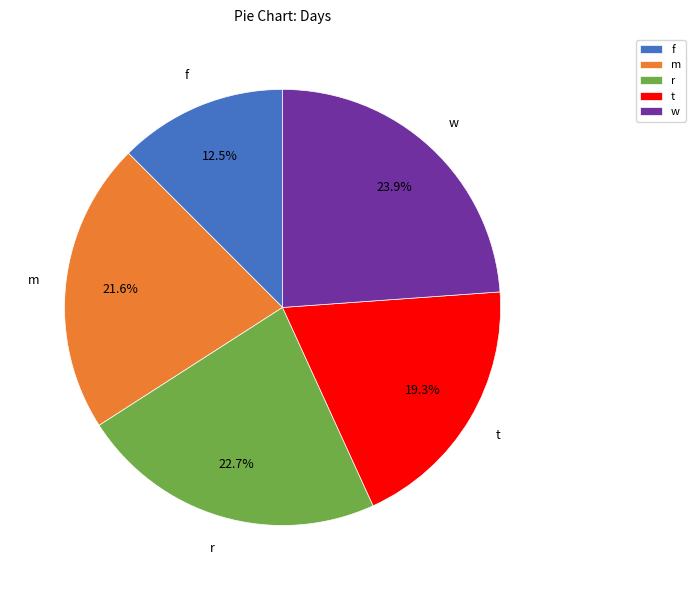

How much of the chart is everything except w?

76.1%